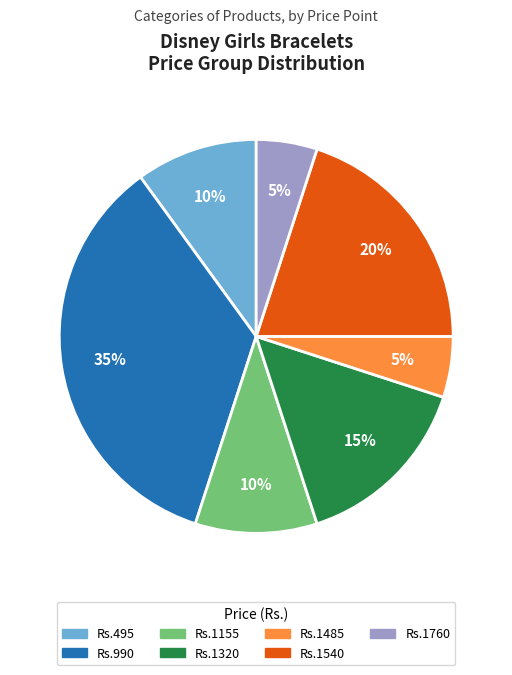

Combined, do Rs.1155 and Rs.990 account for over 50%?

No